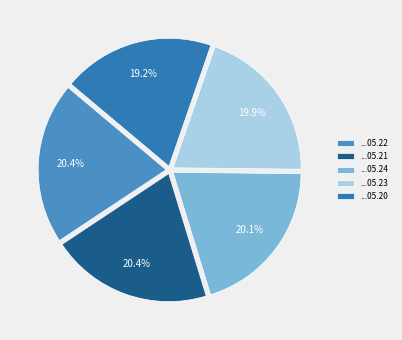

How many segments does this pie chart have?

5